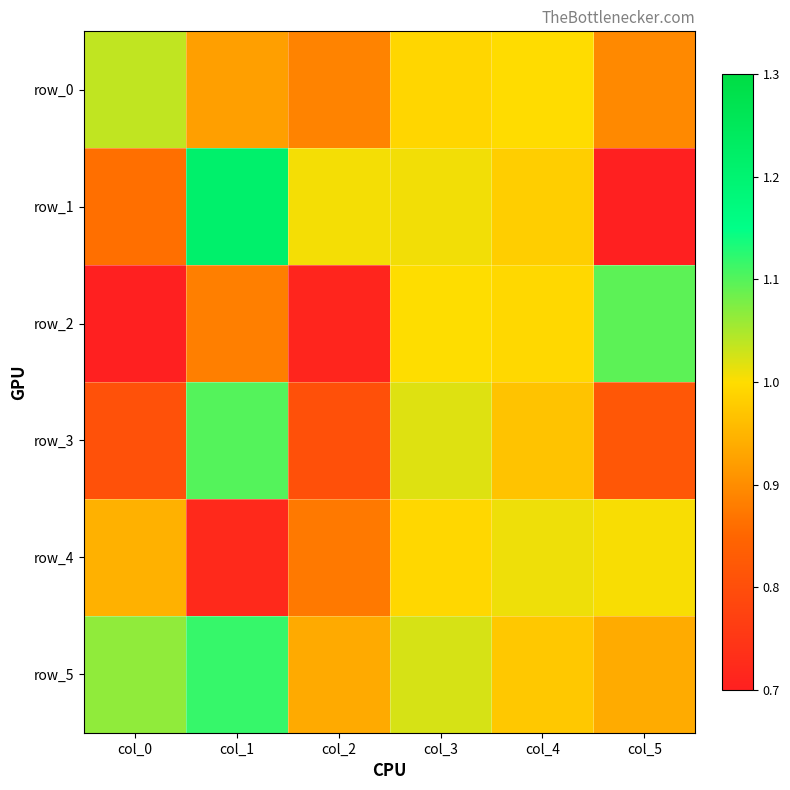

Reading left to right, extract all data points from this chart.

row_0: col_0=1.0	col_1=0.9	col_2=0.9	col_3=1.0	col_4=1.0	col_5=0.9
row_1: col_0=0.9	col_1=1.2	col_2=1.0	col_3=1.0	col_4=1.0	col_5=0.7
row_2: col_0=0.7	col_1=0.9	col_2=0.7	col_3=1.0	col_4=1.0	col_5=1.1
row_3: col_0=0.8	col_1=1.1	col_2=0.8	col_3=1.0	col_4=1.0	col_5=0.8
row_4: col_0=0.9	col_1=0.7	col_2=0.9	col_3=1.0	col_4=1.0	col_5=1.0
row_5: col_0=1.1	col_1=1.1	col_2=0.9	col_3=1.0	col_4=1.0	col_5=0.9